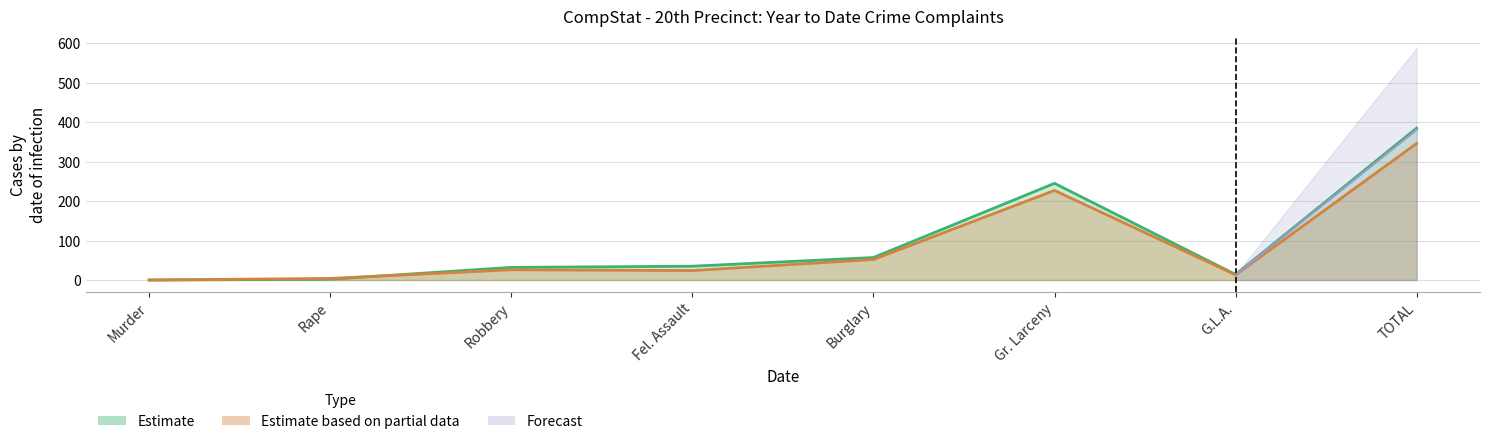

In 2024 YTD, how many points are lower than both neighbors (excluding endpoints)?

1